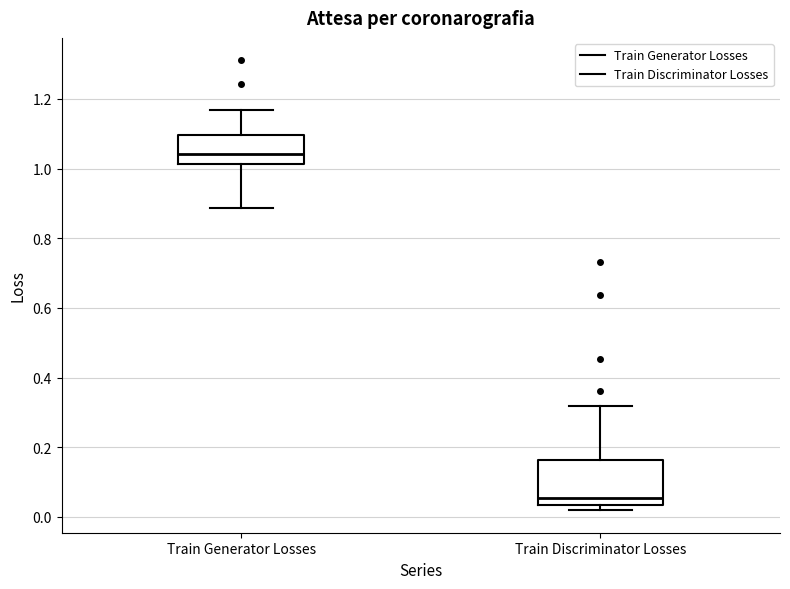

Reading left to right, read every box against the y-axis: the position of its median line, the range the box covers, and the ends of its whiskers. The values are not printed on the chart, so give them approximately, as read against the axis.

Train Generator Losses: median 1.04, box 1.02 to 1.10, whiskers 0.88 to 1.16
Train Discriminator Losses: median 0.06, box 0.04 to 0.16, whiskers 0.02 to 0.32